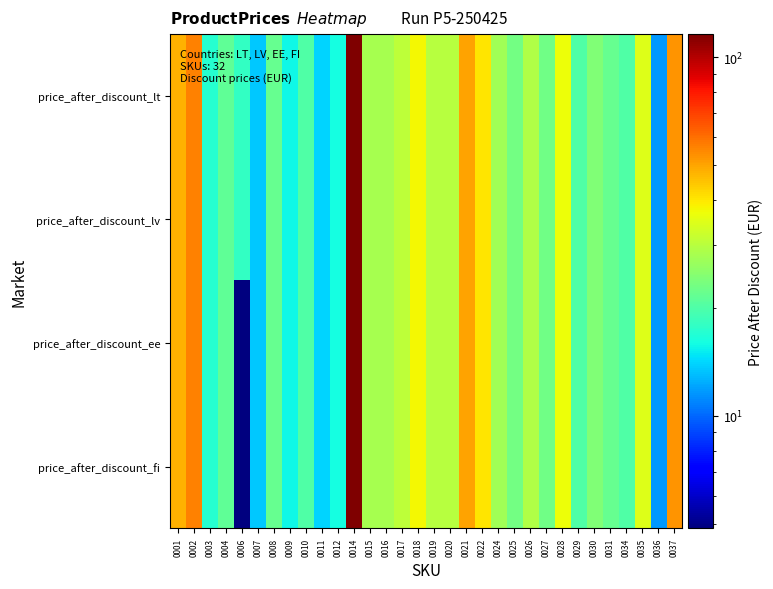

Reading left to right, list all the values displayed in this chart.

price_after_discount_lt: 0001=47.6	0002=55.9	0003=17.0	0004=21.5	0006=18.0	0007=13.5	0008=22.0	0009=15.7	0010=20.0	0011=14.0	0012=16.0	0014=116.1	0015=28.0	0016=28.0	0017=30.6	0018=38.0	0019=30.0	0020=30.0	0021=50.0	0022=40.2	0024=27.4	0025=23.0	0026=29.0	0027=22.8	0028=37.0	0029=20.0	0030=24.2	0031=22.0	0034=20.0	0035=34.5	0036=11.7	0037=52.9
price_after_discount_lv: 0001=47.6	0002=55.9	0003=17.0	0004=21.5	0006=18.0	0007=13.5	0008=22.0	0009=15.7	0010=20.0	0011=14.0	0012=16.0	0014=116.1	0015=28.0	0016=28.0	0017=30.6	0018=38.0	0019=30.0	0020=30.0	0021=50.0	0022=40.2	0024=27.4	0025=23.0	0026=29.0	0027=22.8	0028=37.0	0029=20.0	0030=24.2	0031=22.0	0034=20.0	0035=34.5	0036=11.7	0037=52.9
price_after_discount_ee: 0001=47.6	0002=55.9	0003=17.0	0004=21.5	0006=4.9	0007=13.5	0008=22.0	0009=15.7	0010=20.0	0011=14.0	0012=16.0	0014=116.1	0015=28.0	0016=28.0	0017=30.6	0018=38.0	0019=30.0	0020=30.0	0021=50.0	0022=40.2	0024=27.4	0025=23.0	0026=29.0	0027=22.8	0028=37.0	0029=20.0	0030=24.2	0031=22.0	0034=20.0	0035=34.5	0036=11.7	0037=52.9
price_after_discount_fi: 0001=47.6	0002=55.9	0003=17.0	0004=21.5	0006=4.9	0007=13.5	0008=22.0	0009=15.7	0010=20.0	0011=14.0	0012=16.0	0014=116.1	0015=28.0	0016=28.0	0017=30.6	0018=38.0	0019=30.0	0020=30.0	0021=50.0	0022=40.2	0024=27.4	0025=23.0	0026=29.0	0027=22.8	0028=37.0	0029=20.0	0030=24.2	0031=22.0	0034=20.0	0035=34.5	0036=11.7	0037=52.9